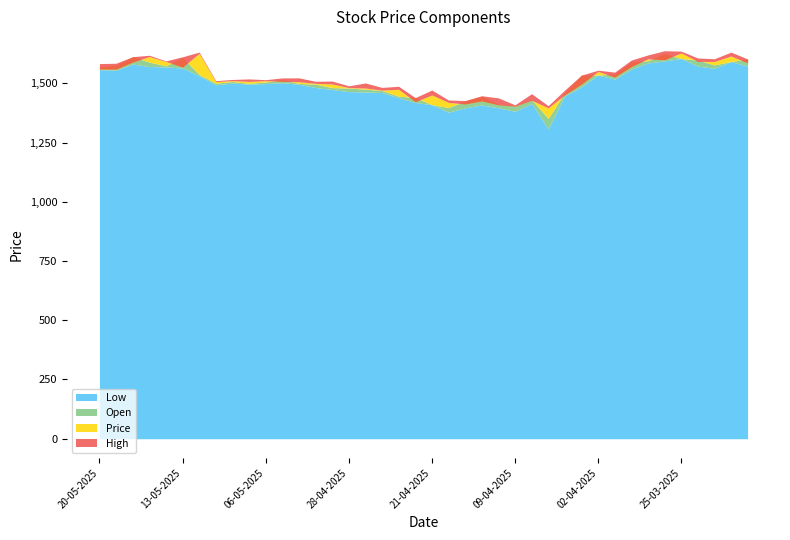

Reading right to left, what are all the values shown in this chart?

Low: 1572.8	1592.0	1563.7	1572.7	1605.0	1595.0	1586.0	1560.0	1517.8	1535.2	1485.0	1448.0	1307.0	1415.0	1381.9	1397.0	1409.0	1396.8	1378.3	1410.0	1419.3	1439.6	1461.5	1463.5	1465.3	1474.1	1482.6	1496.2	1502.8	1499.1	1496.6	1501.2	1494.1	1532.0	1564.6	1569.5	1571.0	1581.5	1555.7	1558.0
Open: 1603.0	1592.0	1578.0	1598.0	1605.0	1626.0	1595.5	1590.0	1539.2	1535.2	1534.7	1460.5	1352.0	1431.0	1405.0	1411.2	1445.6	1425.0	1398.0	1410.0	1440.0	1446.0	1469.9	1475.5	1480.2	1482.0	1496.8	1499.7	1515.0	1506.0	1500.0	1508.0	1500.7	1537.0	1609.0	1574.0	1589.8	1612.6	1576.5	1570.0
Price: 1586.5	1615.5	1592.5	1592.8	1628.5	1599.5	1603.5	1570.7	1526.5	1550.2	1496.5	1451.7	1396.8	1428.8	1403.7	1409.5	1426.0	1413.1	1419.5	1451.0	1422.8	1474.9	1471.4	1480.2	1482.1	1497.5	1500.1	1506.8	1508.6	1511.5	1508.3	1511.4	1507.6	1626.9	1568.6	1592.4	1613.0	1589.9	1559.8	1560.6
High: 1603.0	1631.9	1603.9	1607.1	1636.2	1637.8	1620.0	1598.5	1547.4	1555.7	1534.7	1472.0	1405.9	1456.5	1409.5	1438.8	1447.7	1427.5	1429.8	1471.8	1440.0	1487.8	1482.9	1501.7	1489.6	1509.8	1508.8	1523.2	1523.0	1515.6	1518.8	1516.5	1511.4	1632.0	1612.2	1595.0	1618.6	1612.6	1585.0	1583.5